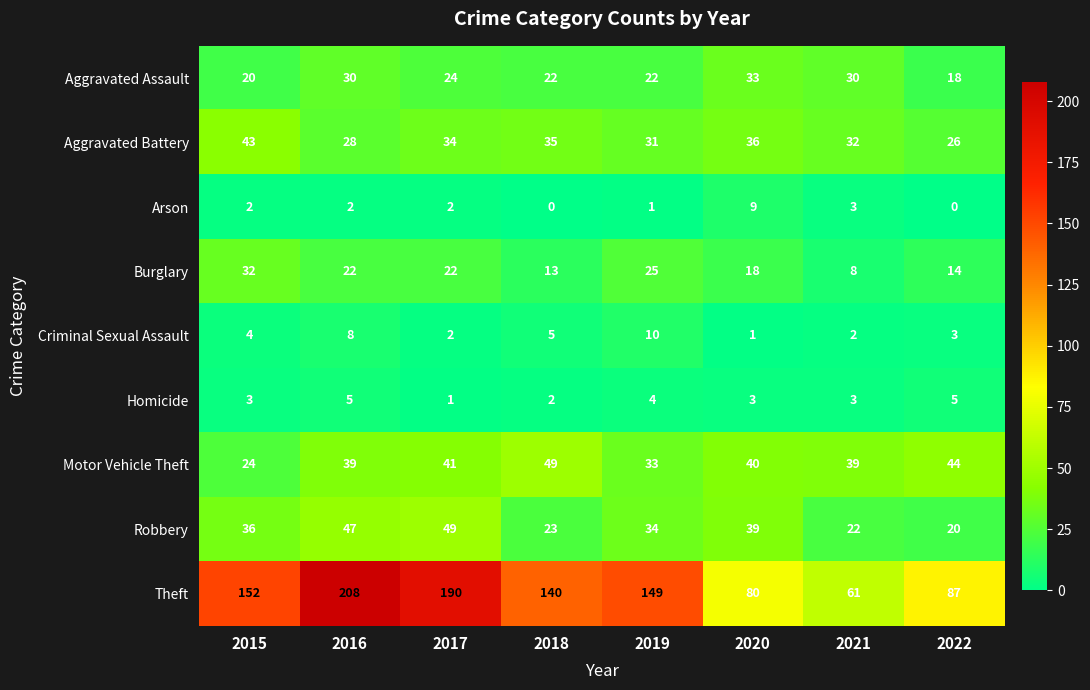

What is the maximum value shown in the chart?

208